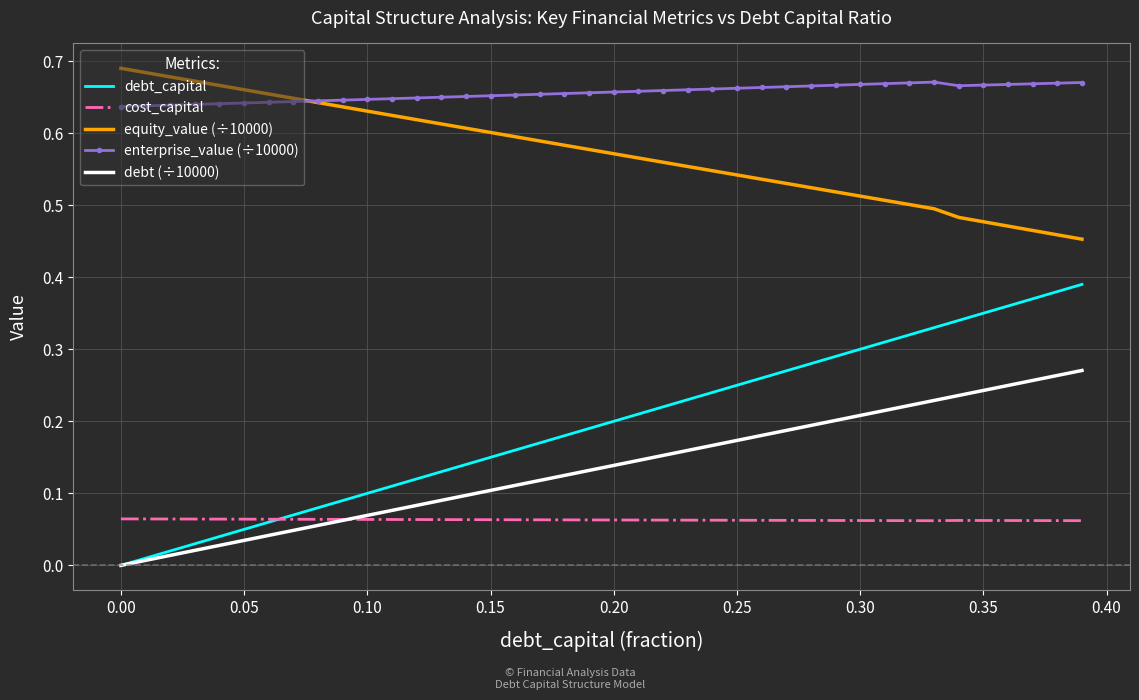

Which series has the widest spread of values?

debt_capital